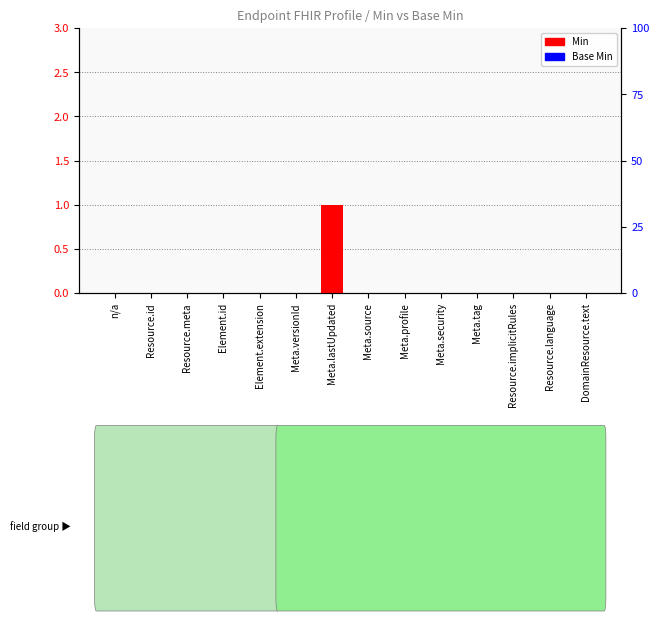

How many series are shown in this chart?

2